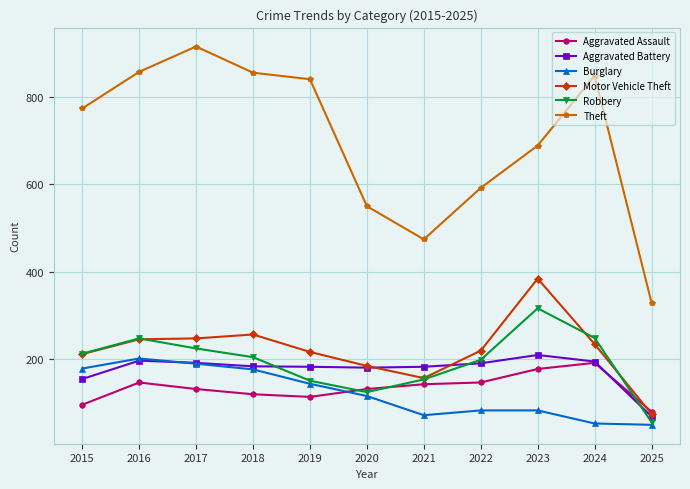

What is the sum of the Theft values at 2016 and 2023?

1547